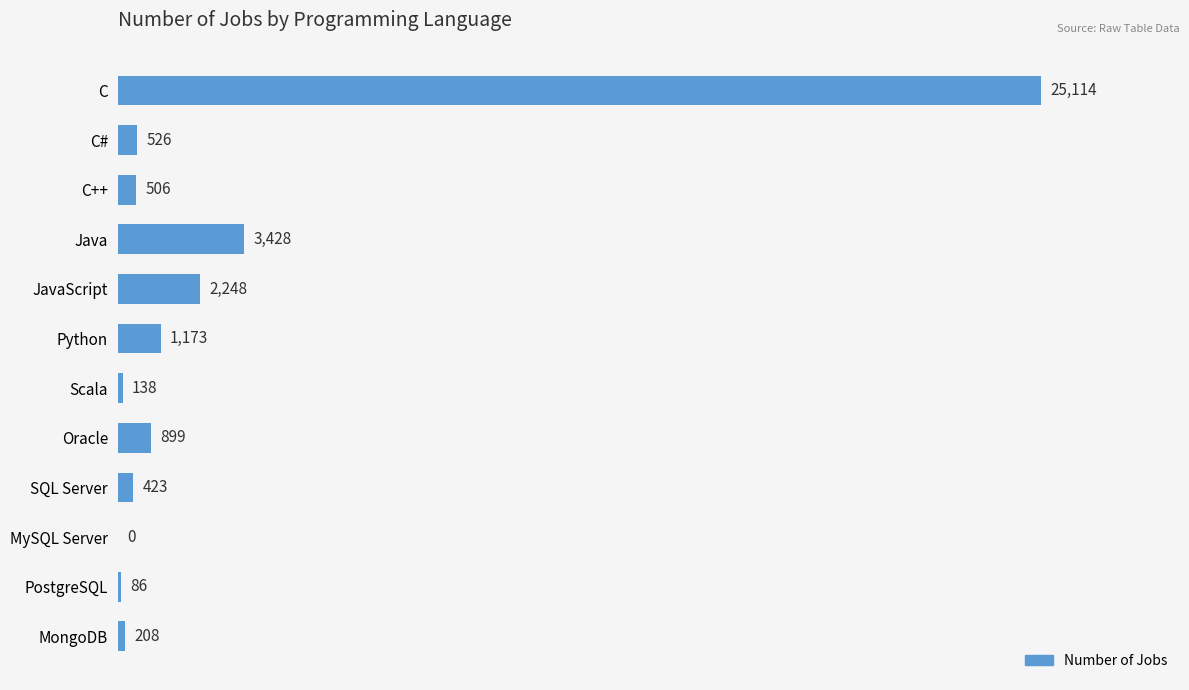

Approximately how many times larger is the value at Scala compared to MongoDB?

0.7